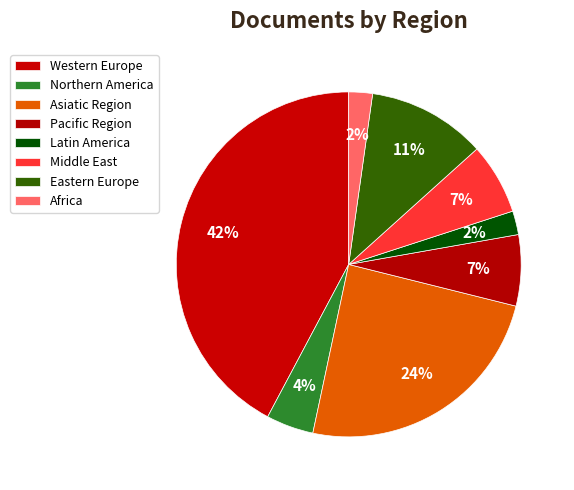

To the nearest percent, what is the average slice percentage?

12%